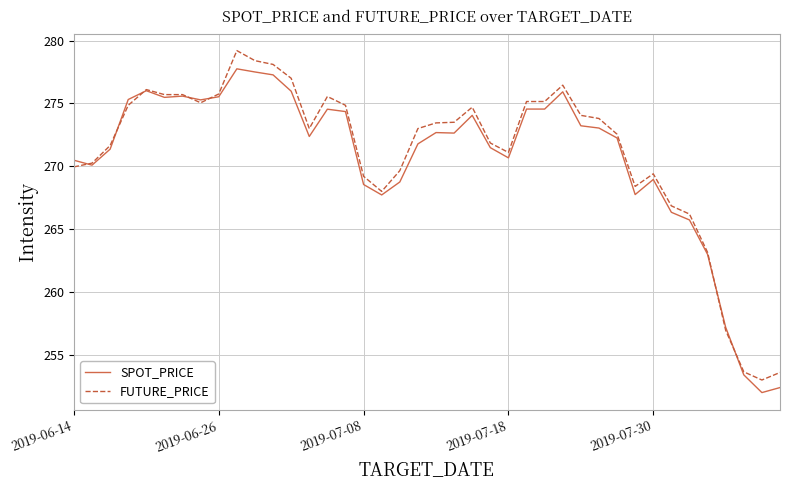

What is the highest value of the SPOT_PRICE series?

277.8